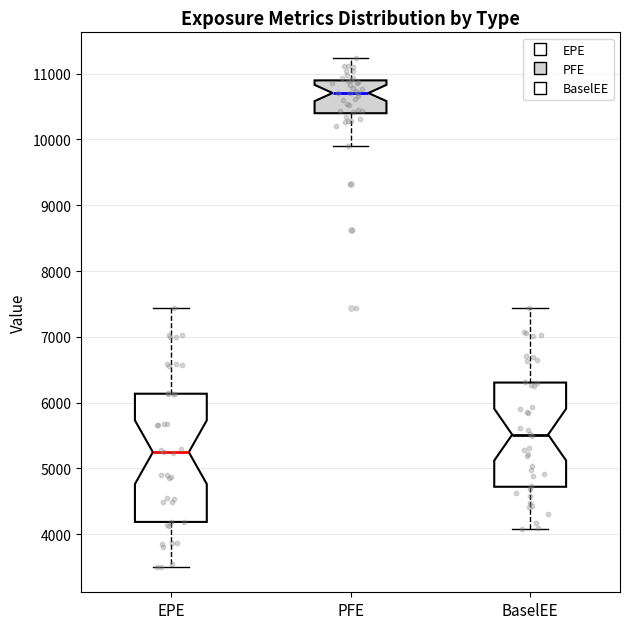

Comparing the boxes themselves (not the whiskers), which one is the tallest?

EPE